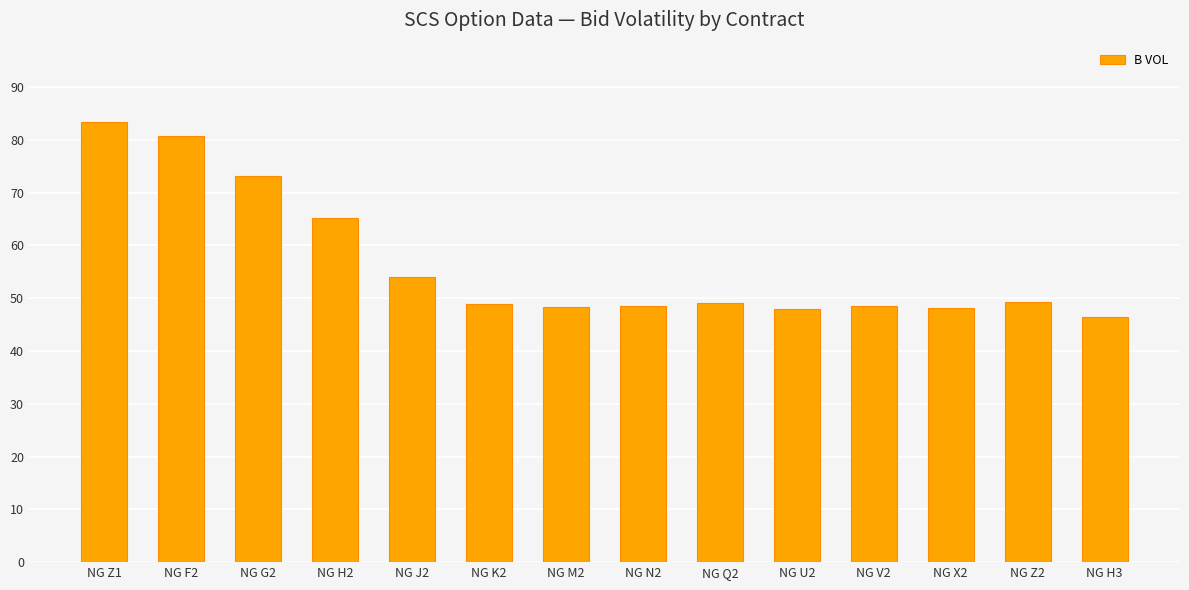

What is the change in value from NG Z2 to NG H3?

-2.8